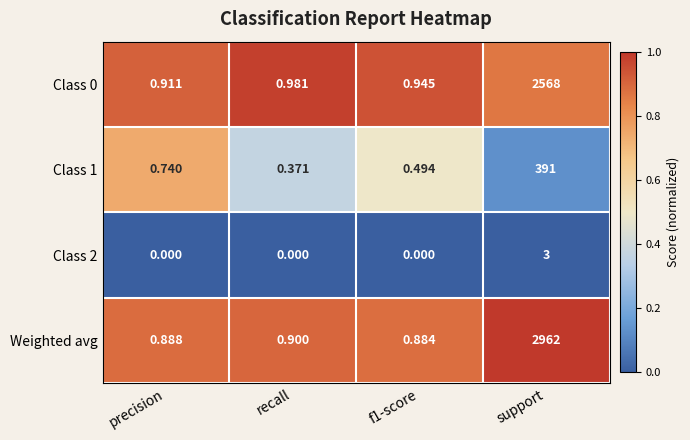

At how many categories does at least one series exceed 0?

4